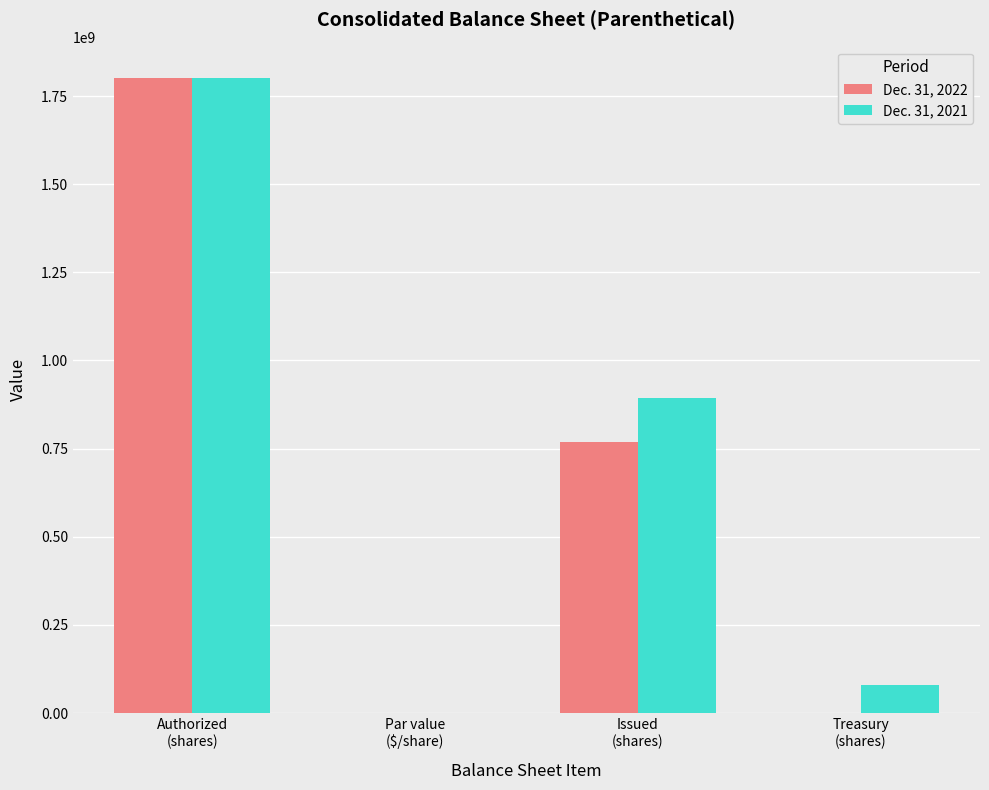

What are all the series names shown in the legend?

Dec. 31, 2022, Dec. 31, 2021